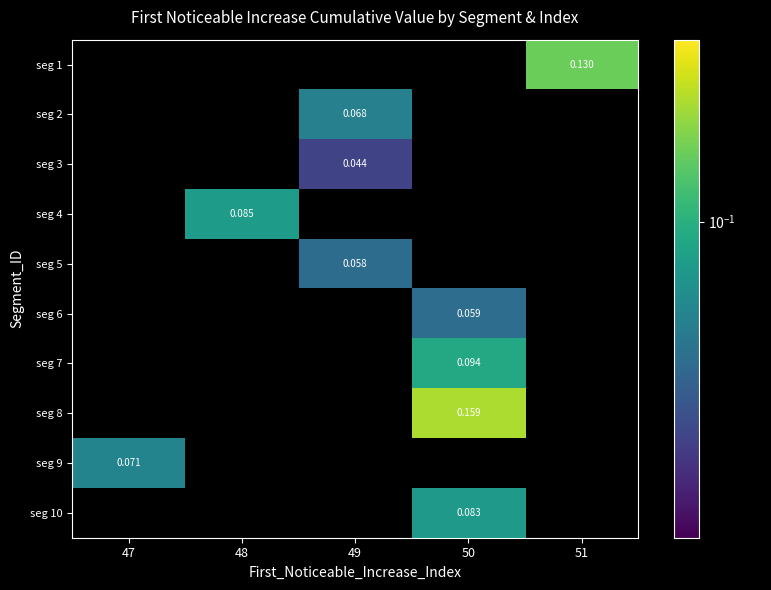

What is the greatest value displayed?

0.2